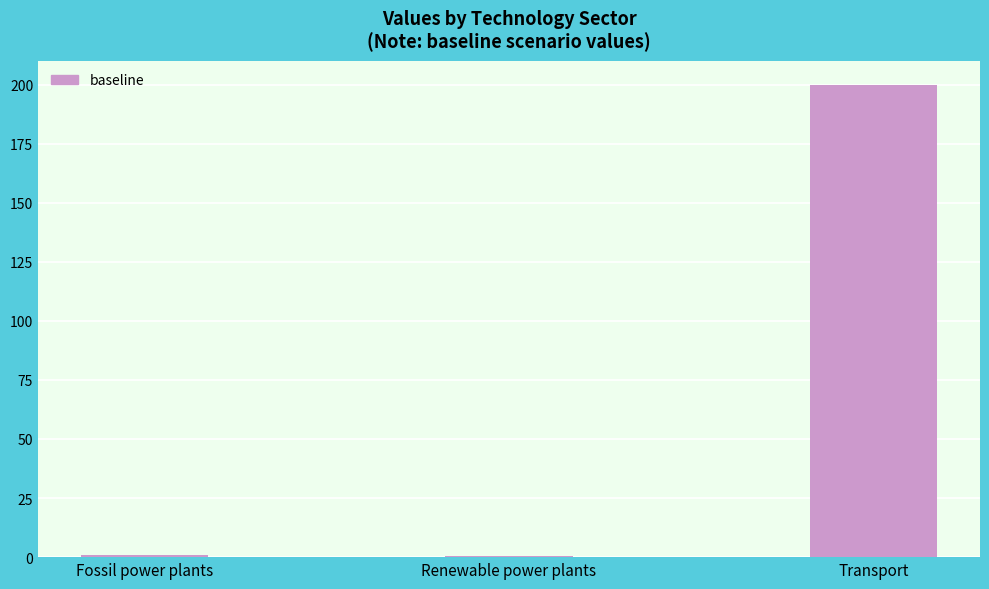

At which category does the chart reach its peak across all series?

Transport